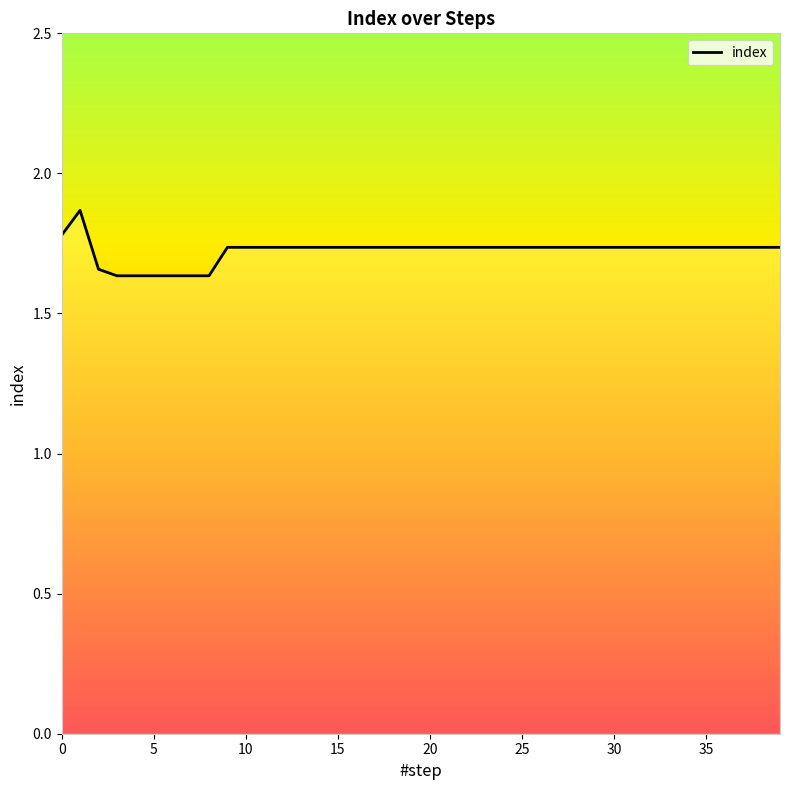

What is the label of the 9th point from the right?

31